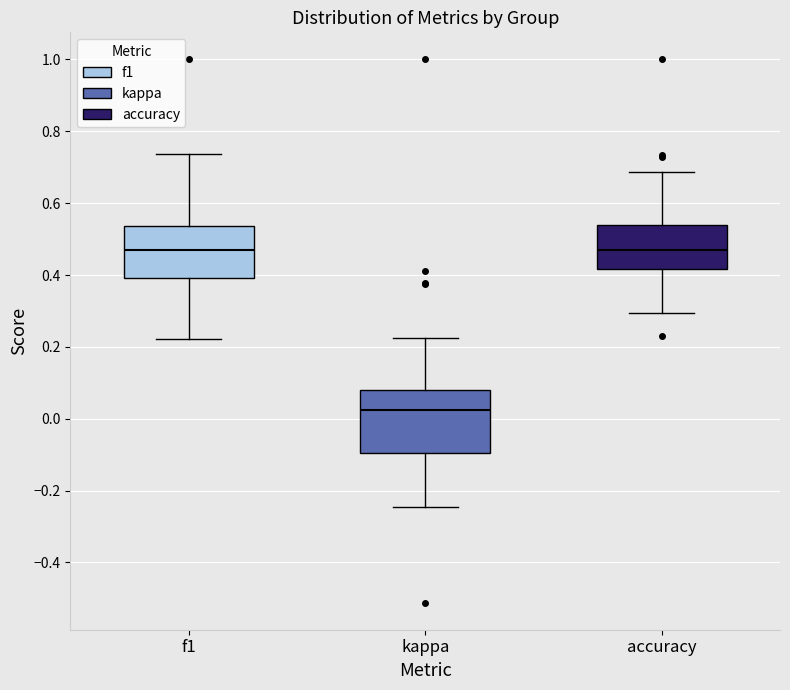

Where is the upper edge of the box for kappa on the y-axis? The values are not printed on the chart, so give them approximately, as read against the axis.

0.08